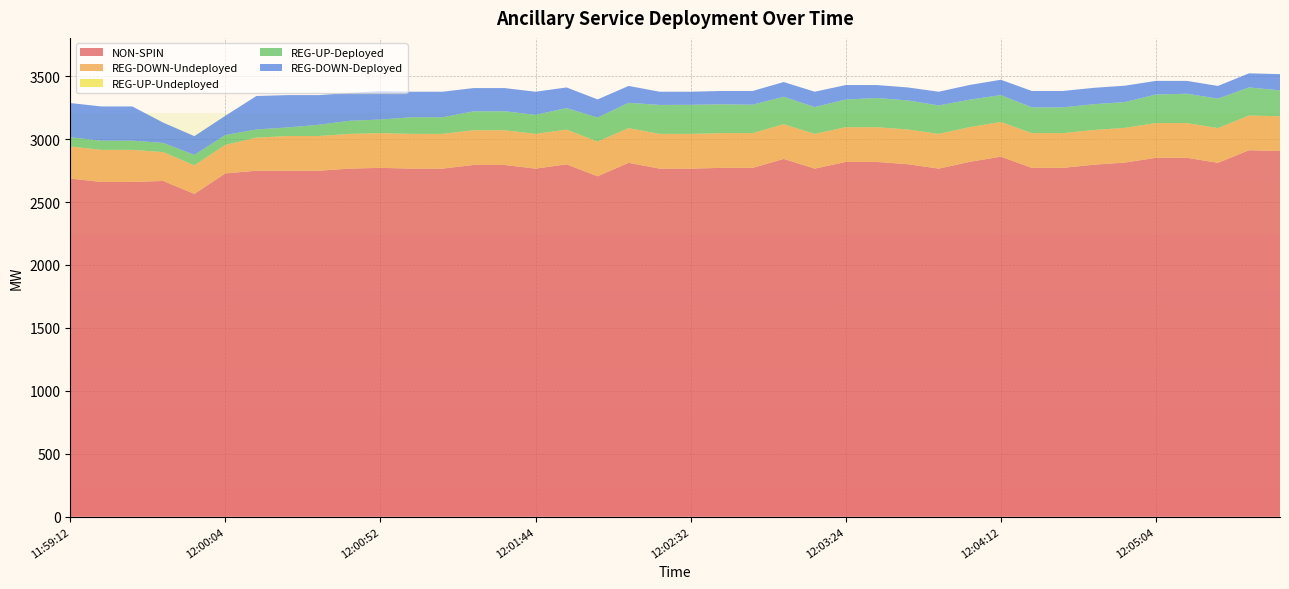

Reading left to right, transcribe all the data shown in this chart.

NON-SPIN: 2687	2660	2660	2668	2565	2728	2749	2749	2749	2766	2772	2766	2766	2795	2795	2766	2800	2705	2812	2766	2766	2772	2772	2843	2766	2819	2819	2801	2766	2820	2861	2772	2772	2797	2814	2852	2852	2812	2912	2906
REG-DOWN-Undeployed: 255	255	255	229	227	227	263	276	276	276	276	276	276	276	276	276	276	276	276	276	276	276	276	276	276	276	276	276	276	276	276	276	276	276	276	276	276	276	276	276
REG-UP-Undeployed: 0	0	0	0	0	0	0	0	0	0	0	0	0	0	0	0	0	0	0	0	0	0	0	0	0	0	0	0	0	0	0	0	0	0	0	0	0	0	0	0
REG-UP-Deployed: 73	73	73	73	83	78	65	68	89	104	108	132	132	150	151	151	171	191	201	230	231	229	226	218	213	220	232	231	226	218	213	205	205	205	205	227	233	234	223	206
REG-DOWN-Deployed: 272	272	272	161	149	153	266	257	236	221	226	203	203	185	184	184	164	144	134	105	104	106	109	117	122	115	103	103	109	117	122	130	130	130	130	108	102	101	112	129